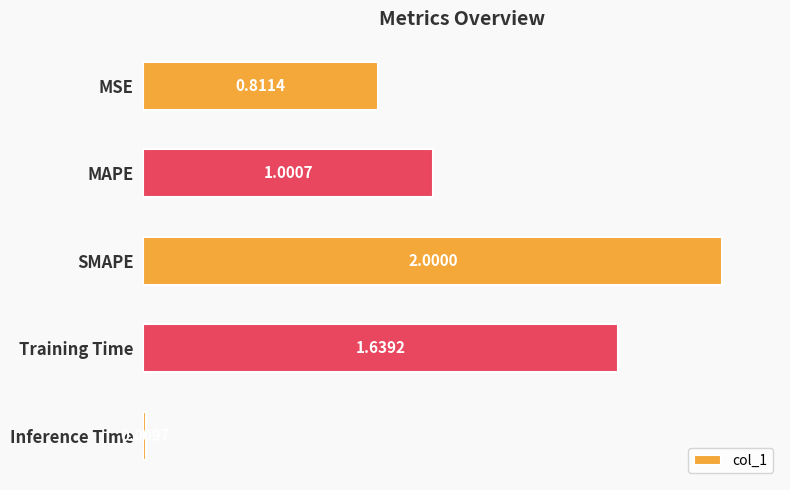

List the labels in order of value, smallest first.

Inference Time, MSE, MAPE, Training Time, SMAPE